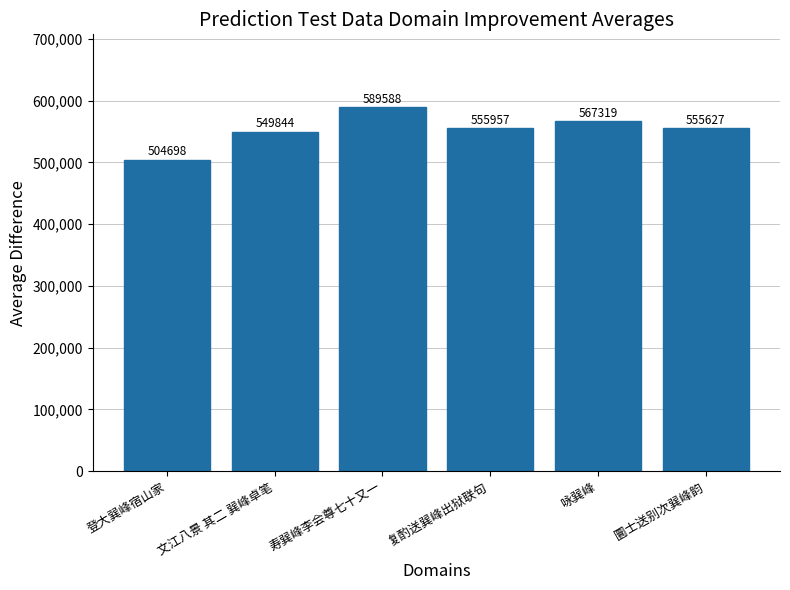

Rank the categories by value from highest to lowest.

寿巽峰李会尊七十又一, 咏巽峰, 复酌送巽峰出狱联句, 圜士送别次巽峰韵, 文江八景 其二 巽峰卓笔, 登大巽峰宿山家